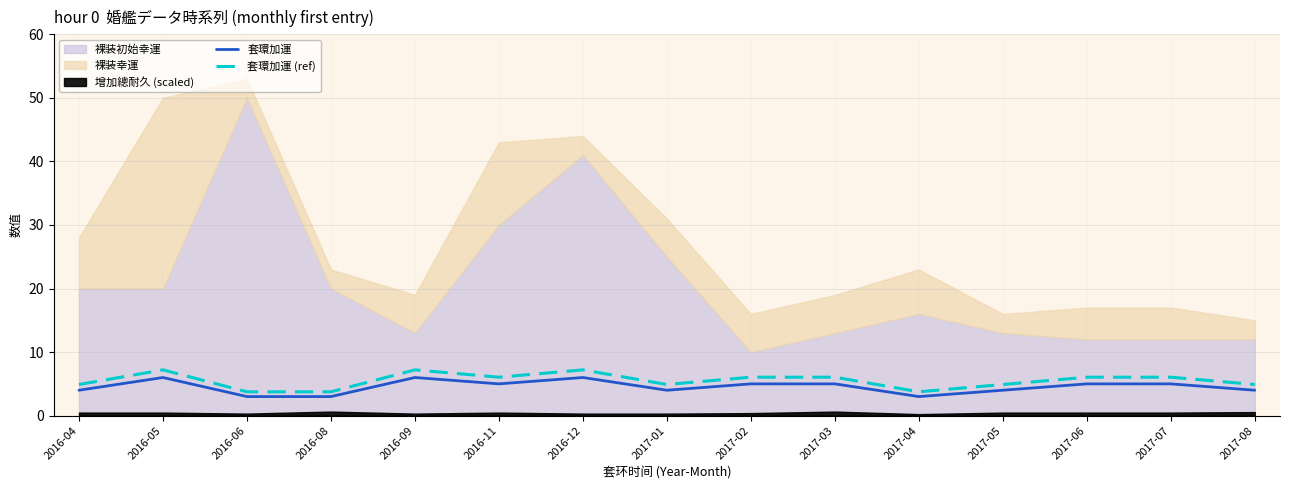

Is it true that 套環加運 equals 5.0 at 2017-07?

True